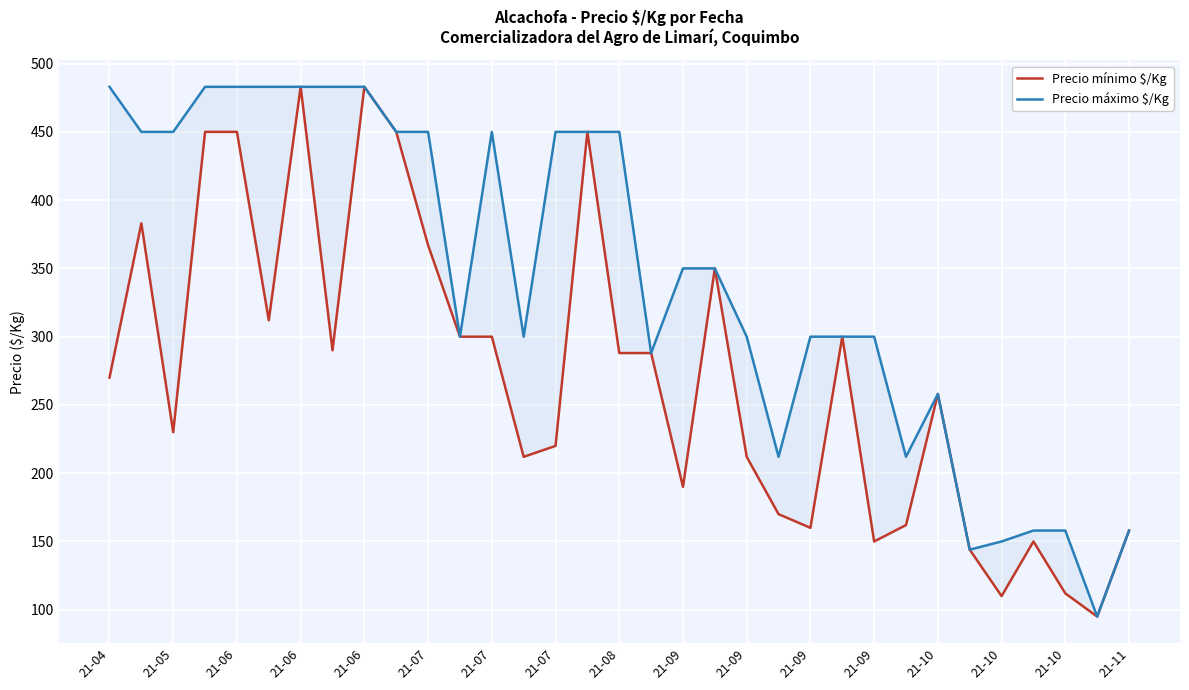

The Precio máximo $/Kg series shows 300 at 21-09. True or false?

True